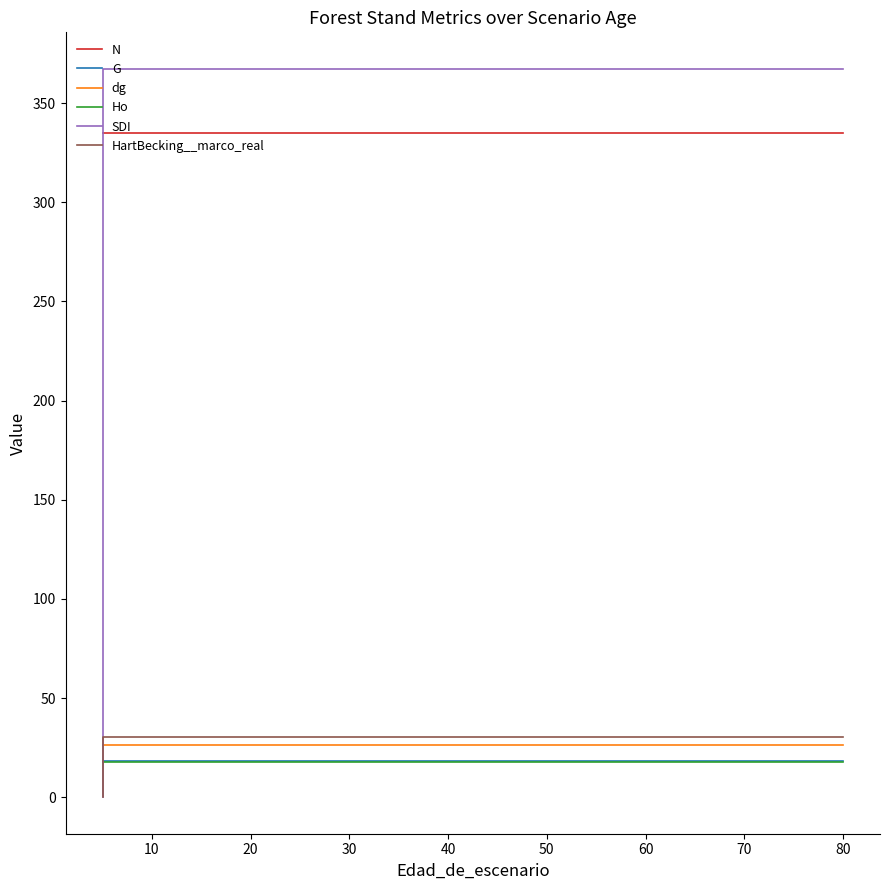

Is the value of Ho at 30 greater than the value of HartBecking__marco_real at 60?

No